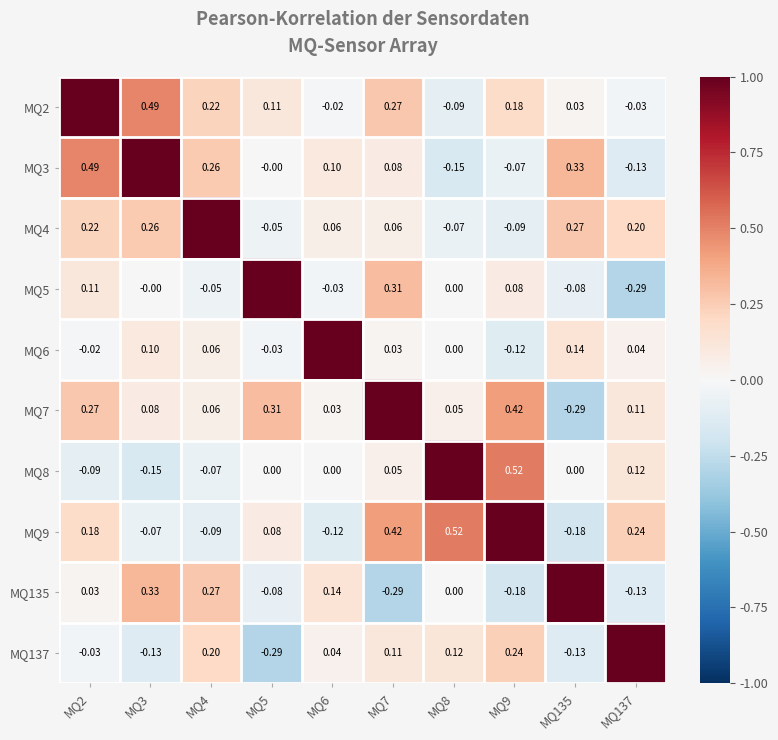

Which series has the largest range (max minus min)?

MQ5